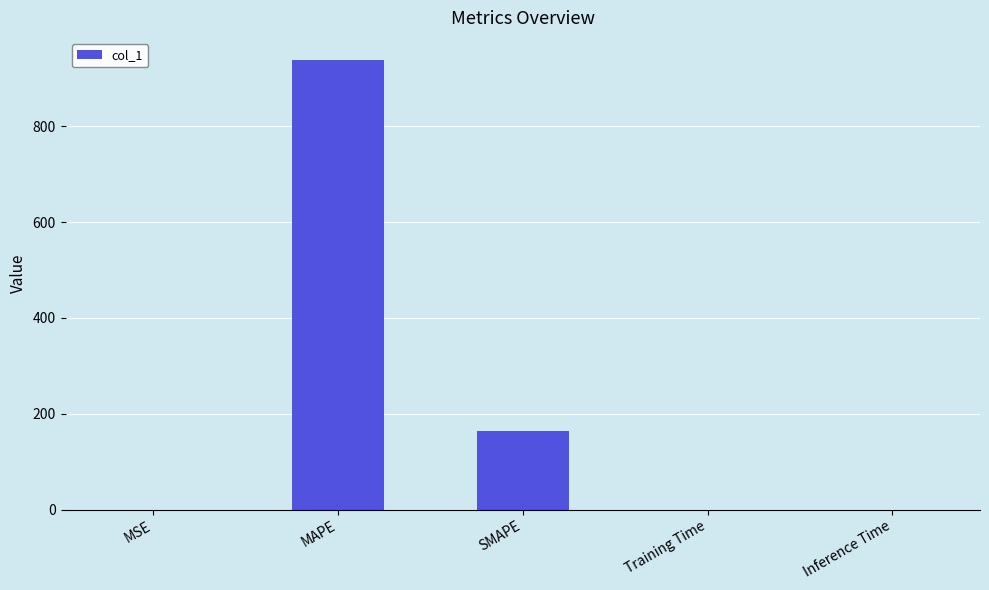

At which label is the value closest to 468?

SMAPE